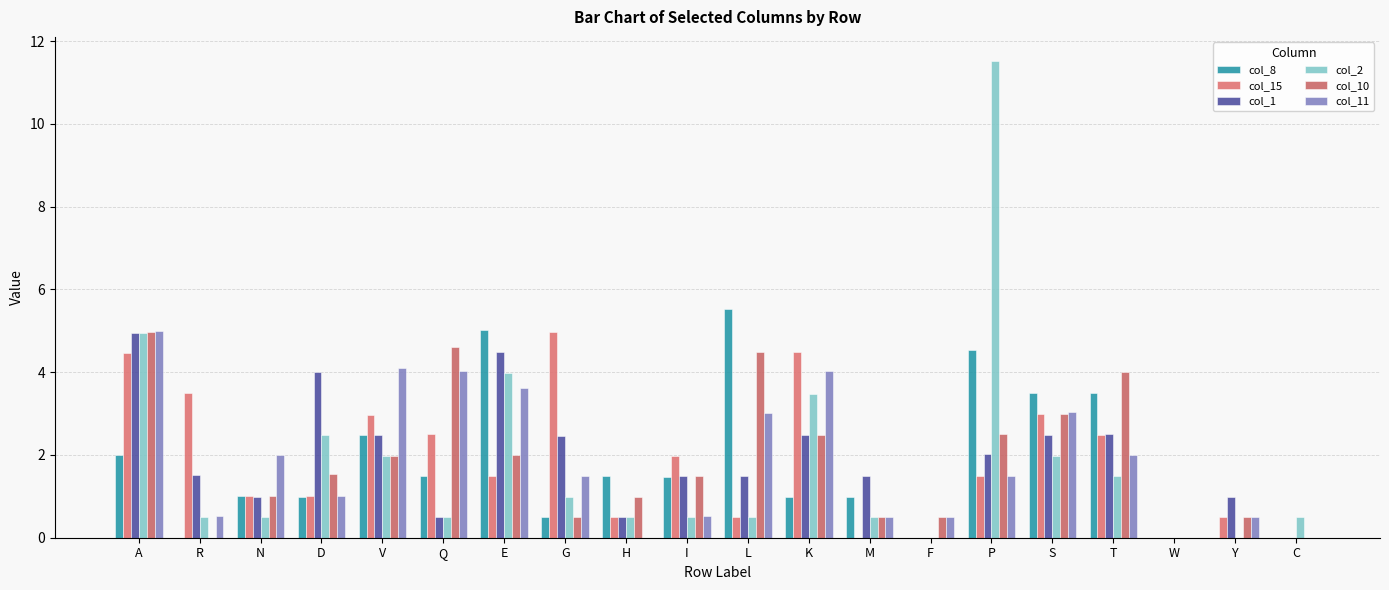

Which series has the widest spread of values?

col_2